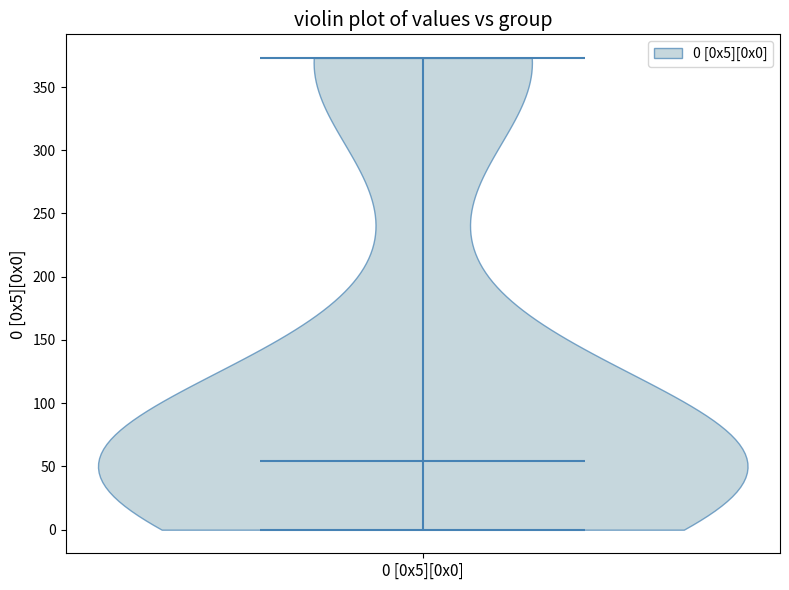

Read this violin plot against the y-axis: where its median line is, and the lowest and highest points the violin reaches. The values are not printed on the chart, so give them approximately, as read against the axis.

median line 55, lowest point 0, highest point 375